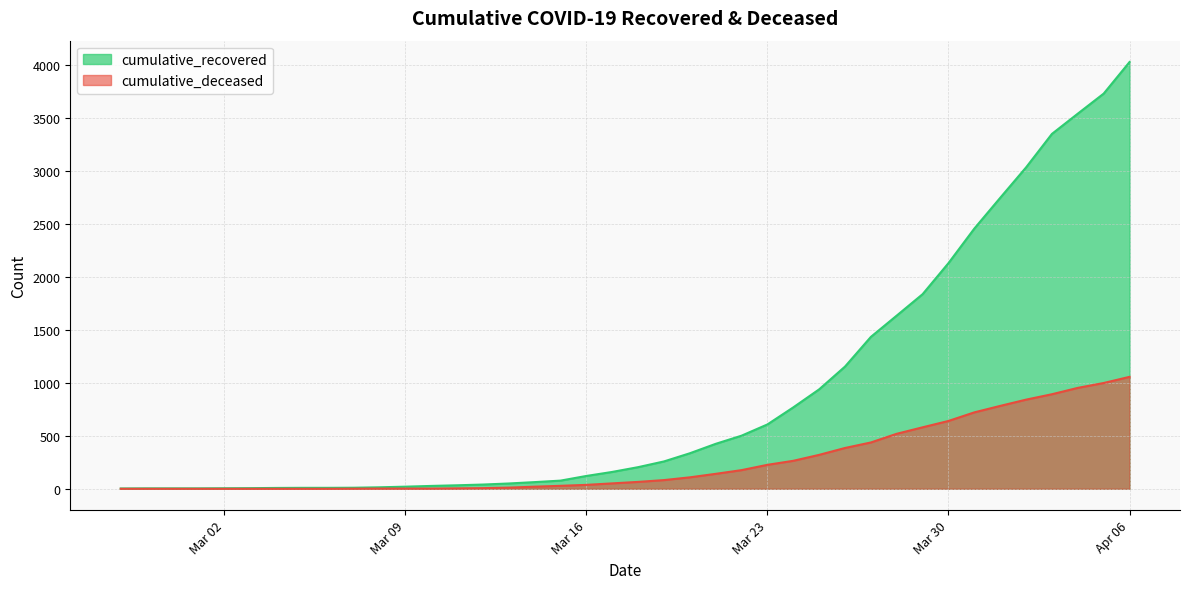

True or false: cumulative_deceased and cumulative_recovered cross at least once.

False